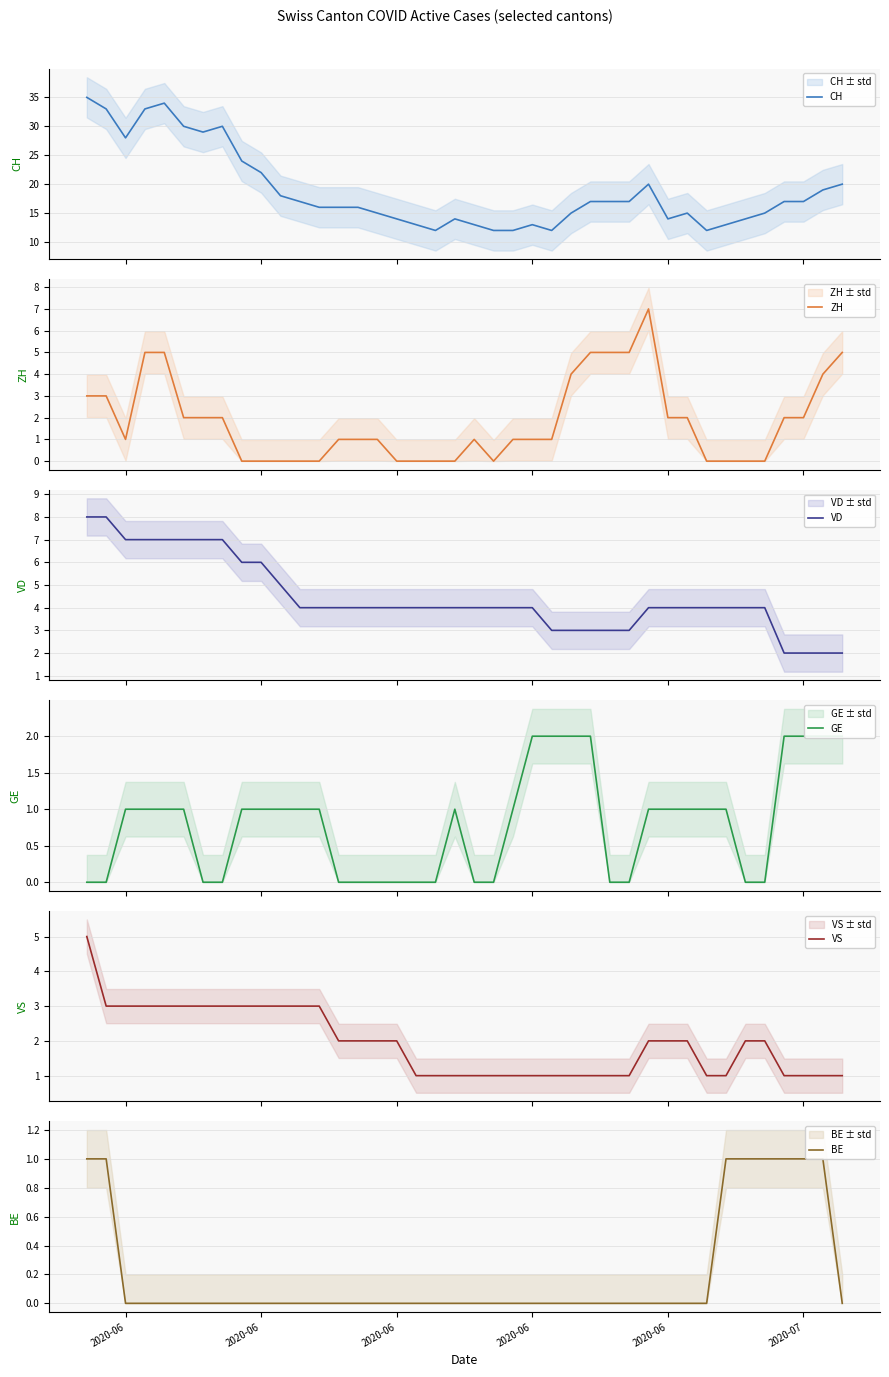

Where does the CH series first go above 17?

2020-06